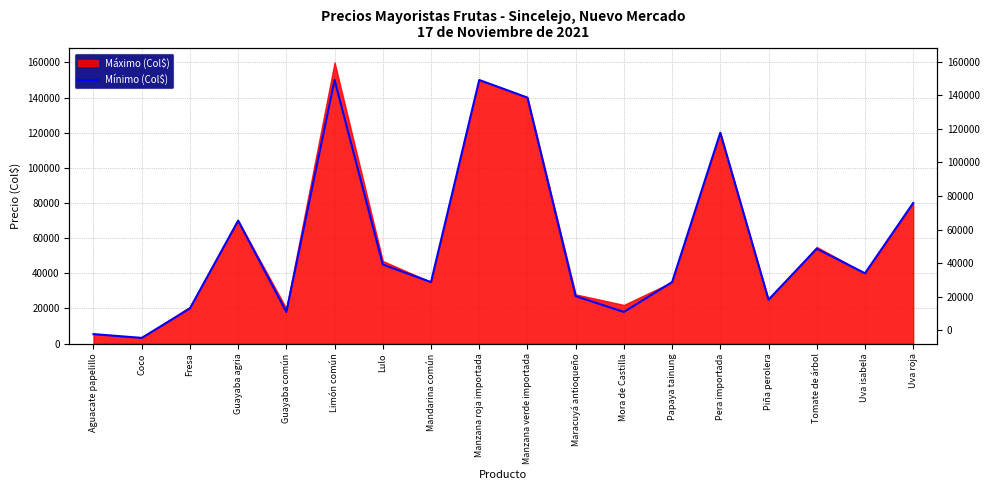

How many interior local peaks (higher than both neighbors) does the data have?

5